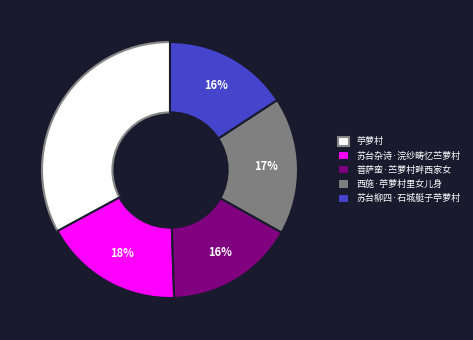

Which has a higher value, 西施·苧萝村里女儿身 or 苏台柳四·石城艇子苧萝村?

西施·苧萝村里女儿身